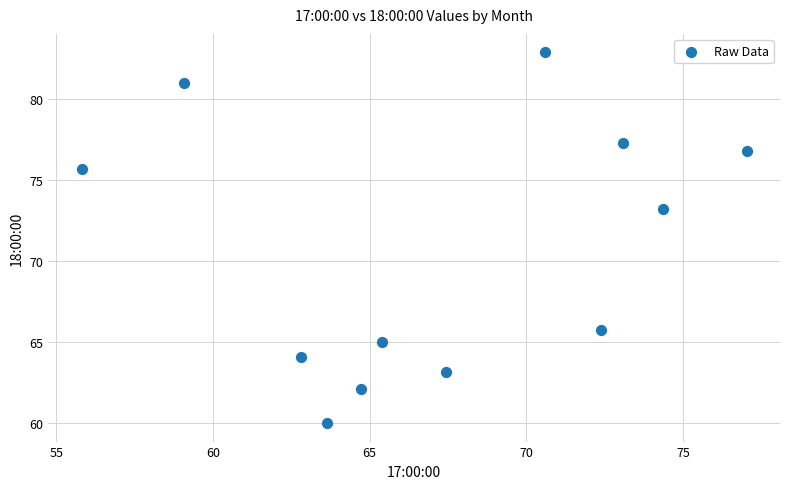

What Y value in the scatter plot is closest to 71?

73.2